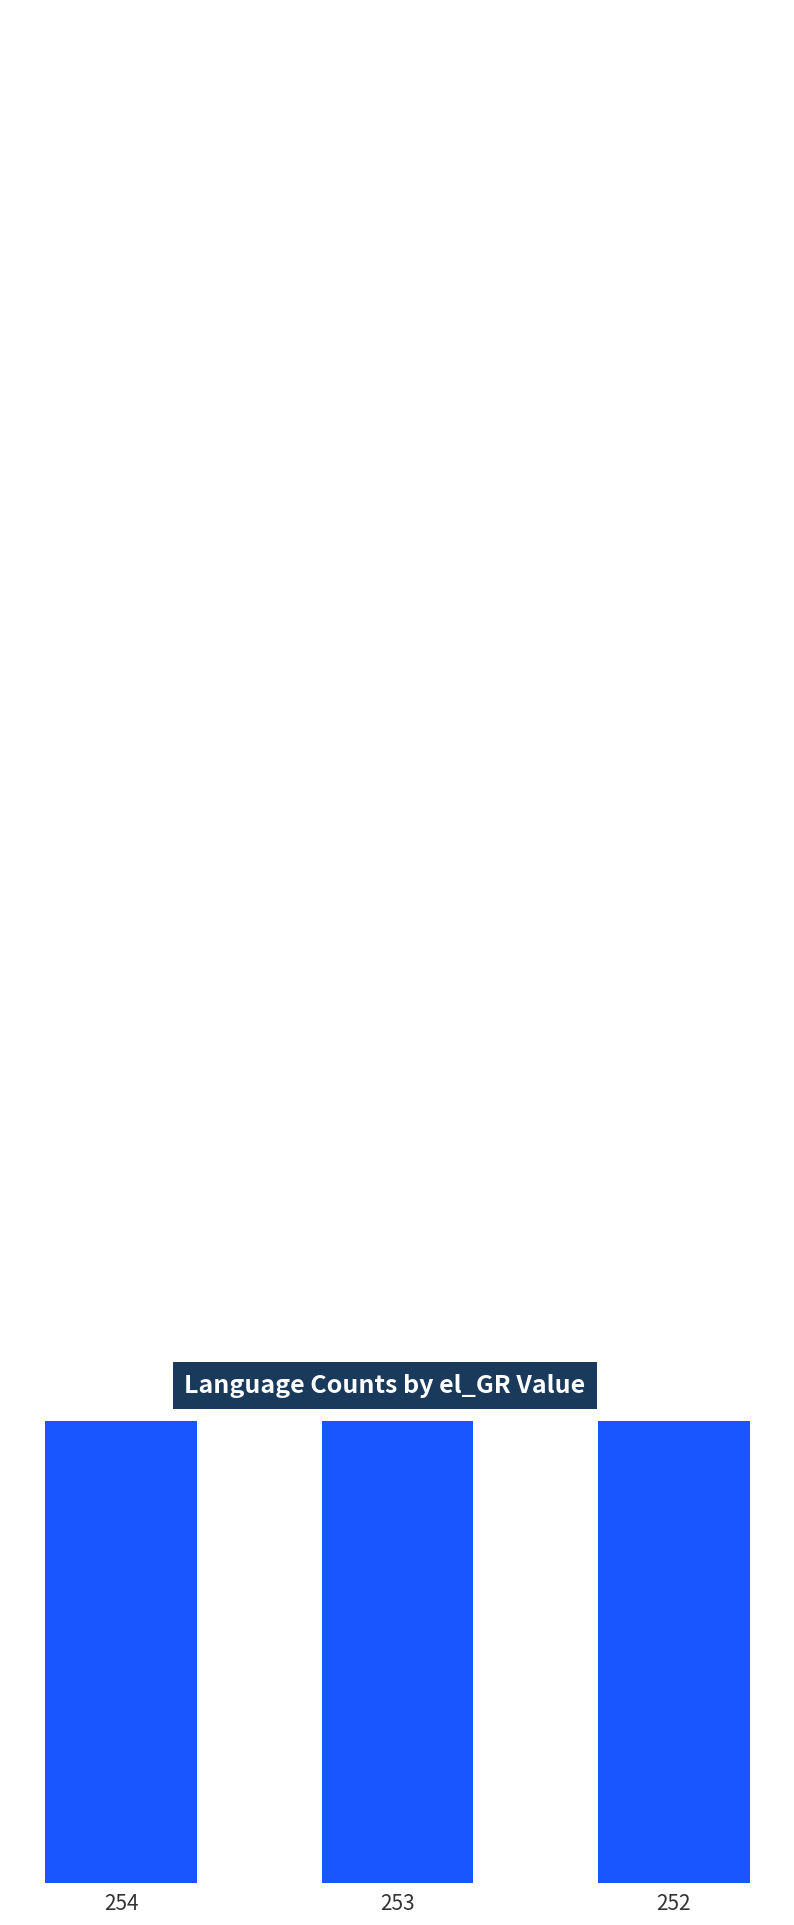

What value does the data have at 254, to the nearest 50?

100